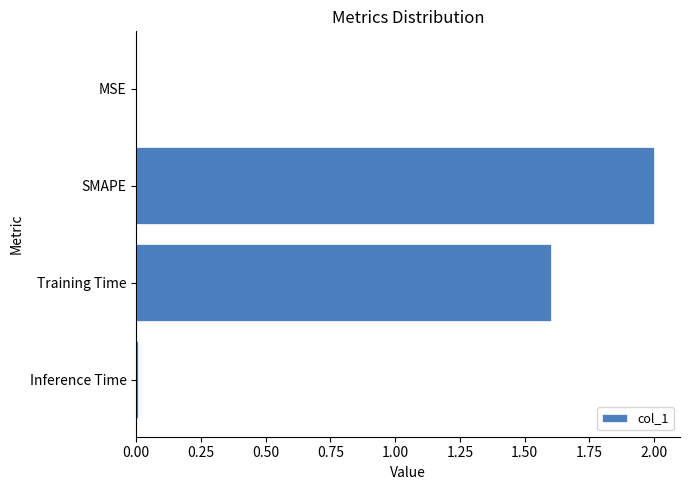

How many categories are shown in the chart?

4